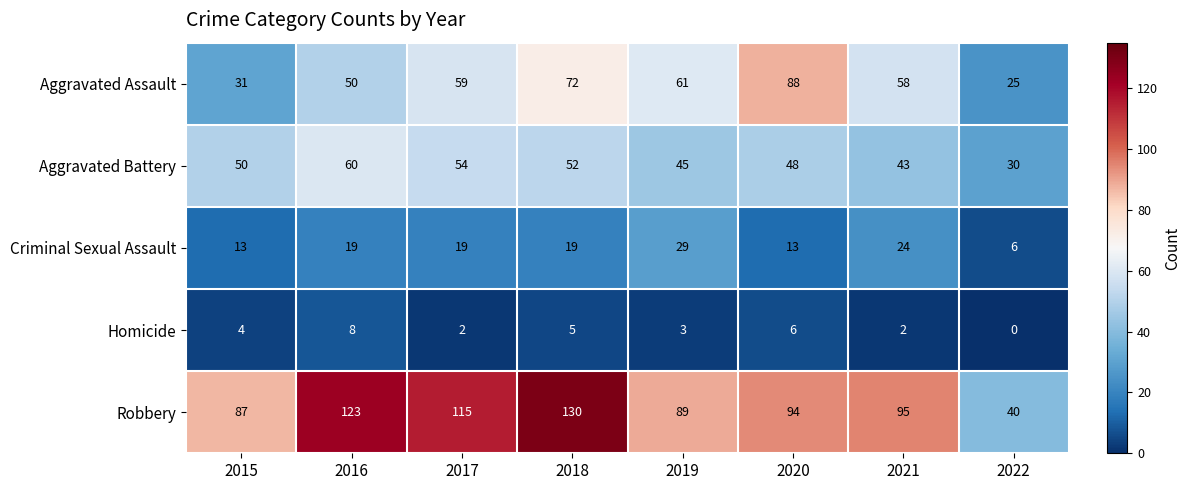

How many values in the Aggravated Battery series are below 50?

4